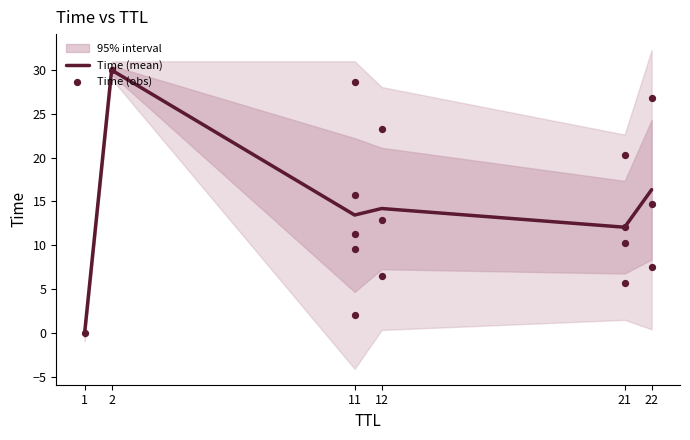

The Time (mean) series shows 26.4 at 22. True or false?

False